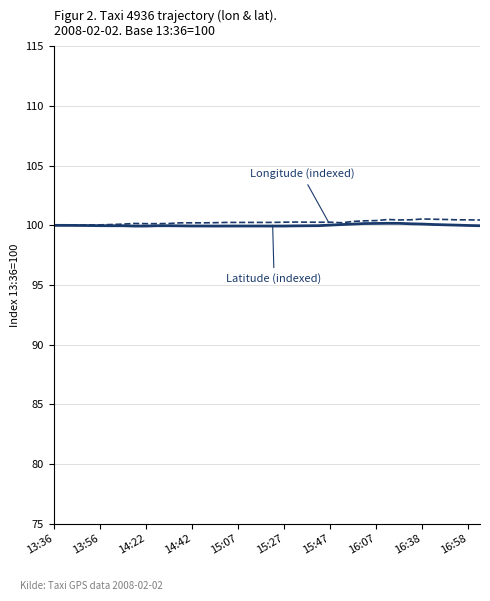

What is the smallest value displayed?

99.9